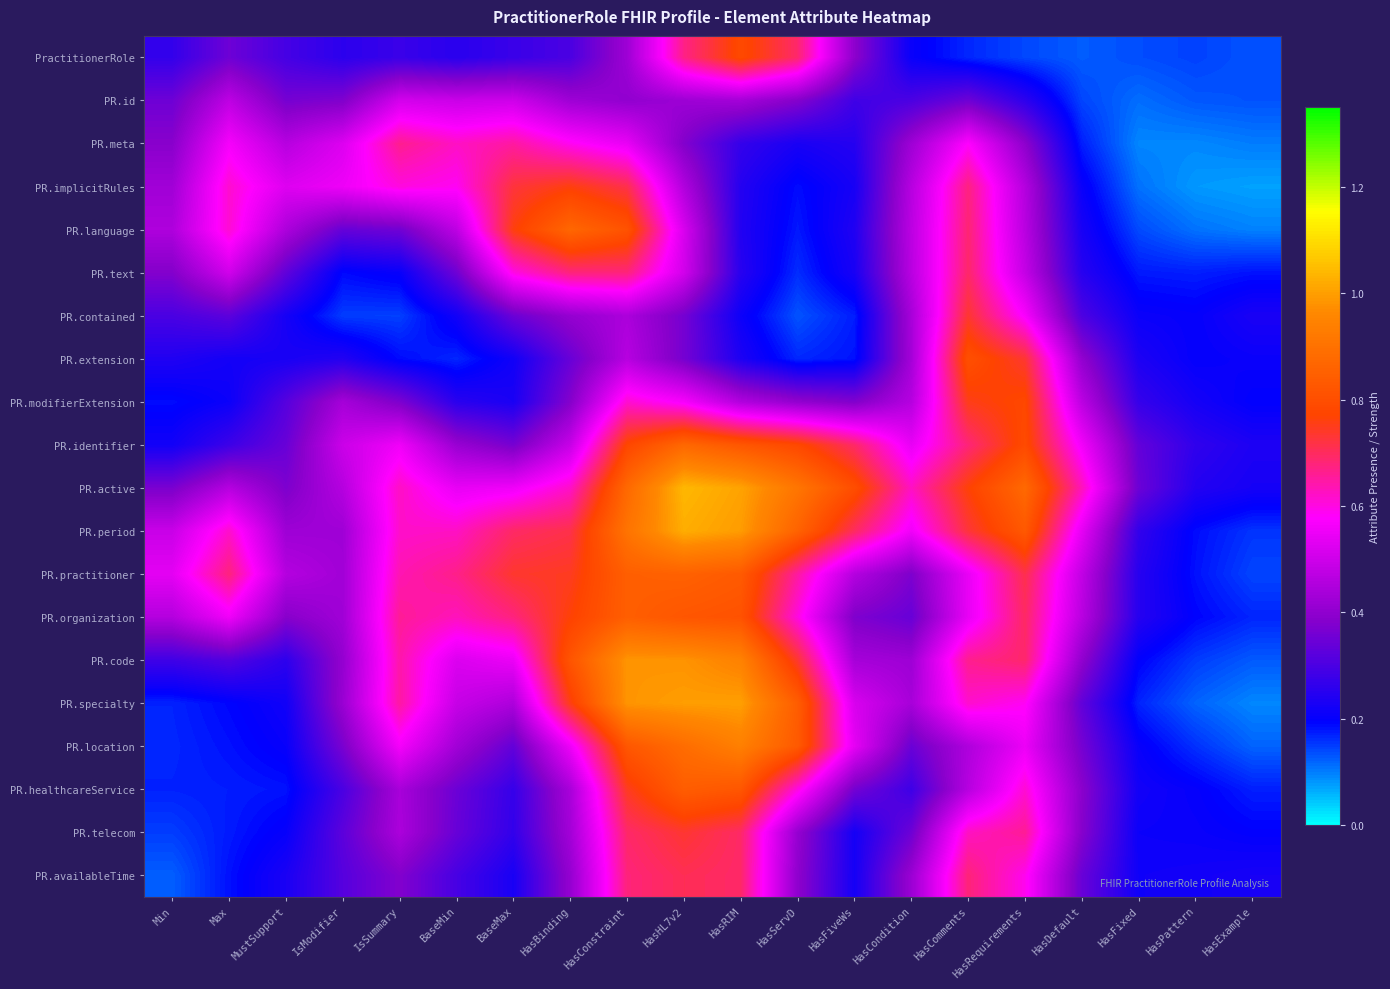

Which series has the largest total across all categories?

PR.period